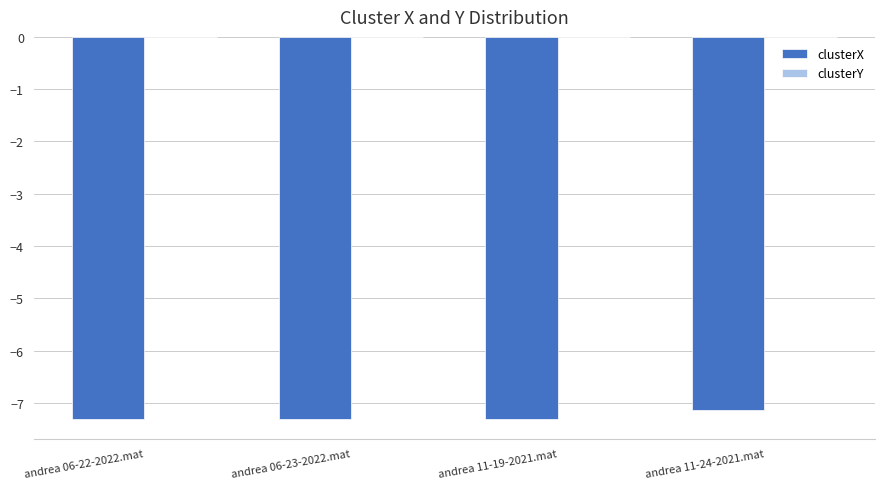

The value of clusterX at andrea 06-22-2022.mat is -7.3. True or false?

True